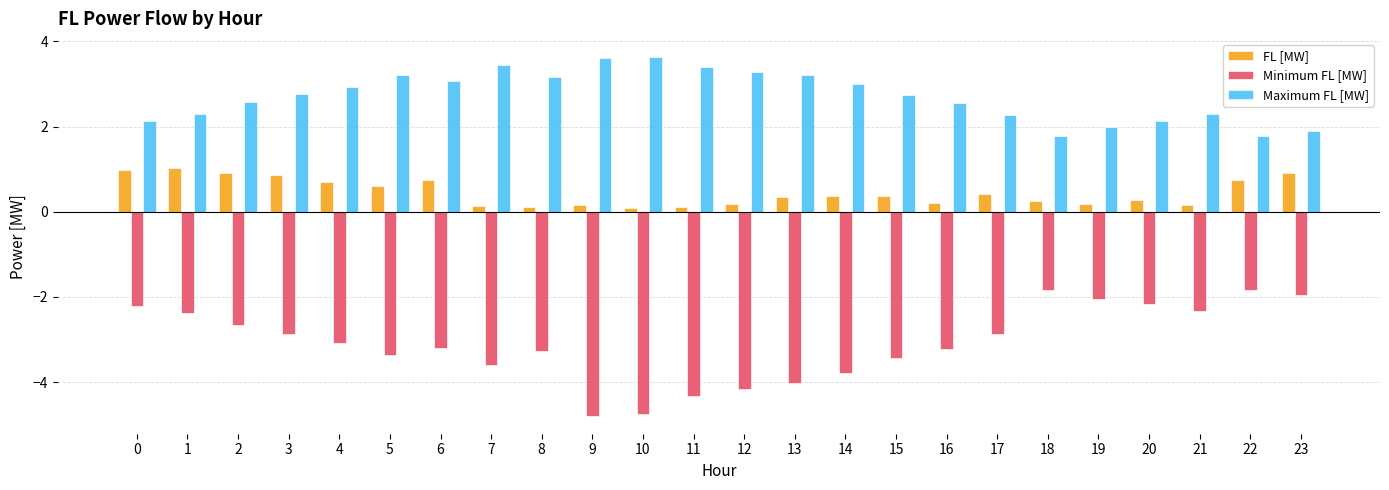

What is the difference between the second highest and second lowest values in the FL [MW] series?

0.9